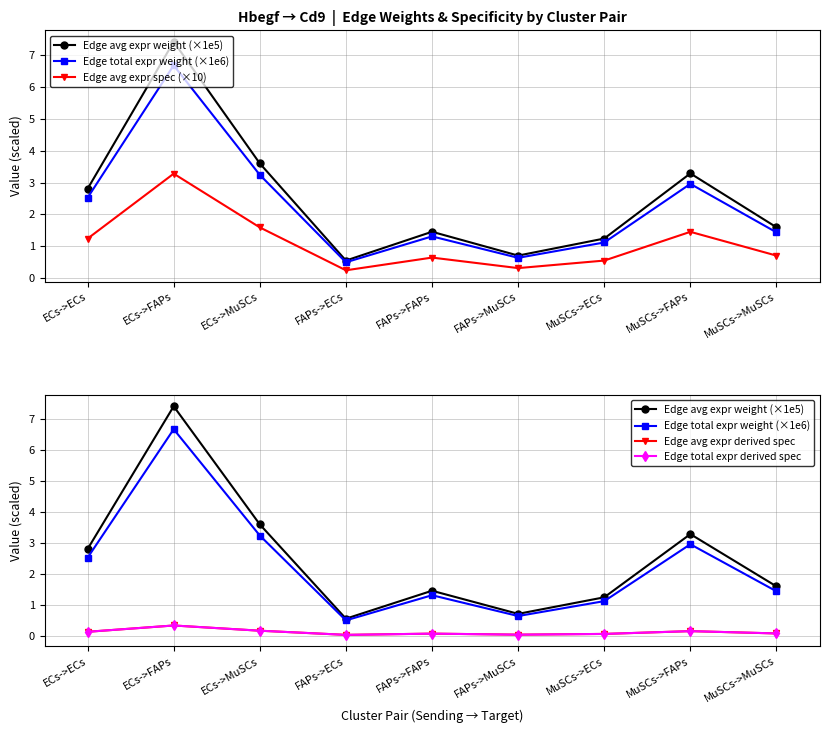

Which label corresponds to the largest value in the chart?

ECs->FAPs